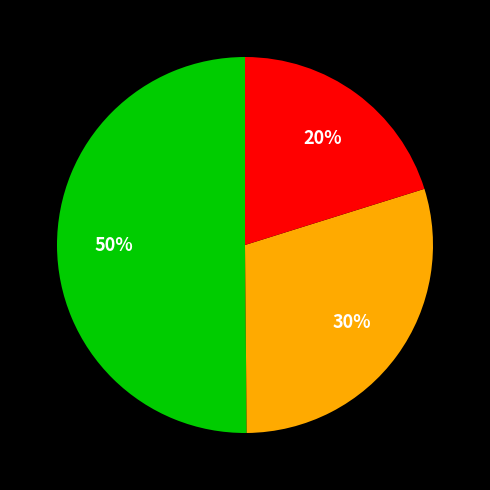

To the nearest percent, what is the difference between the largest and smallest slice percentages?

30%